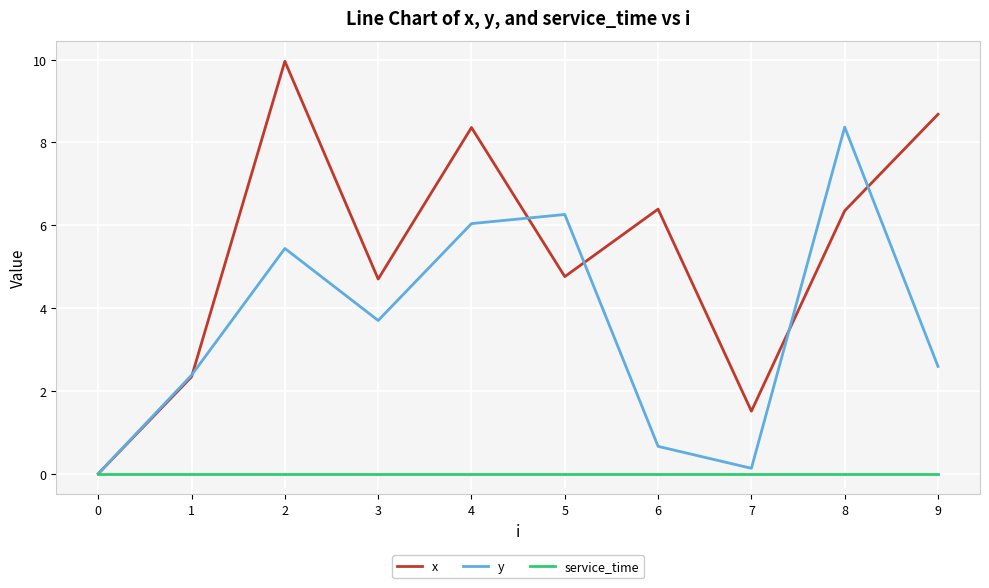

What is the total value across all series at 7?

1.6